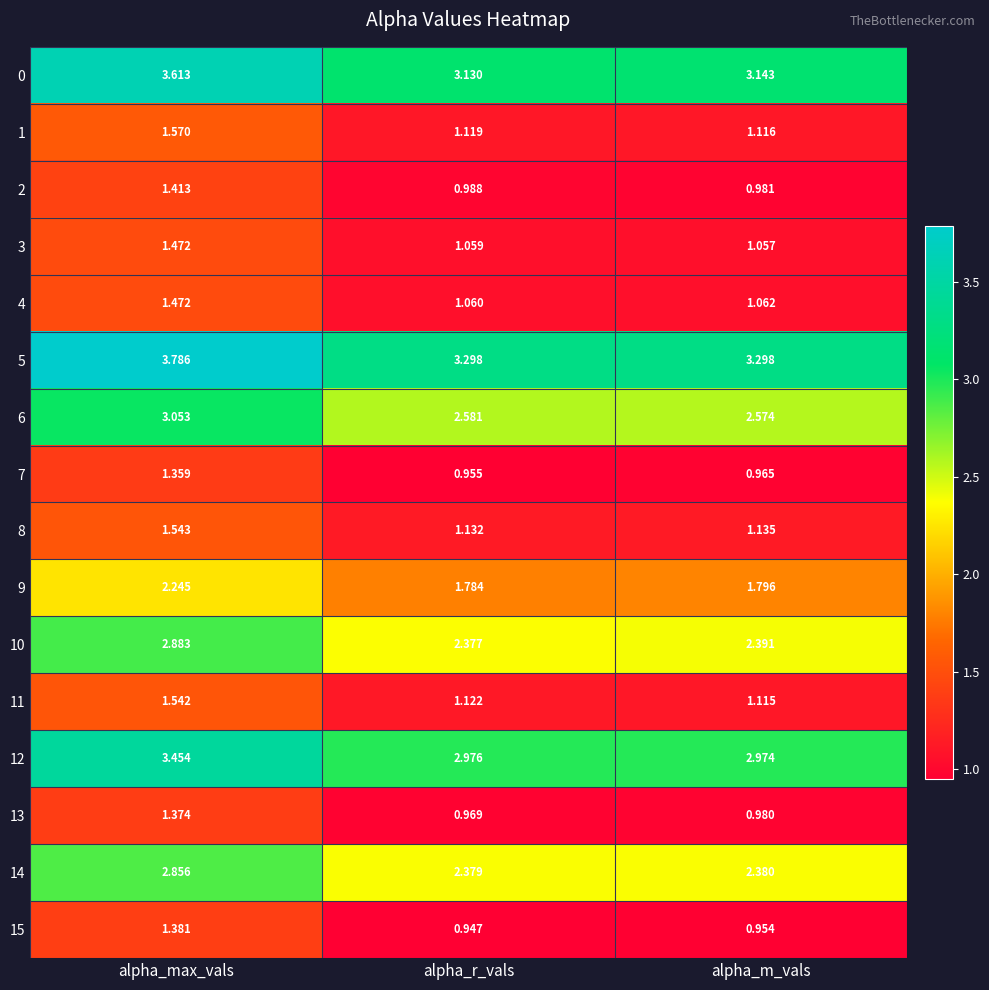

At how many categories does at least one series exceed 3?

3